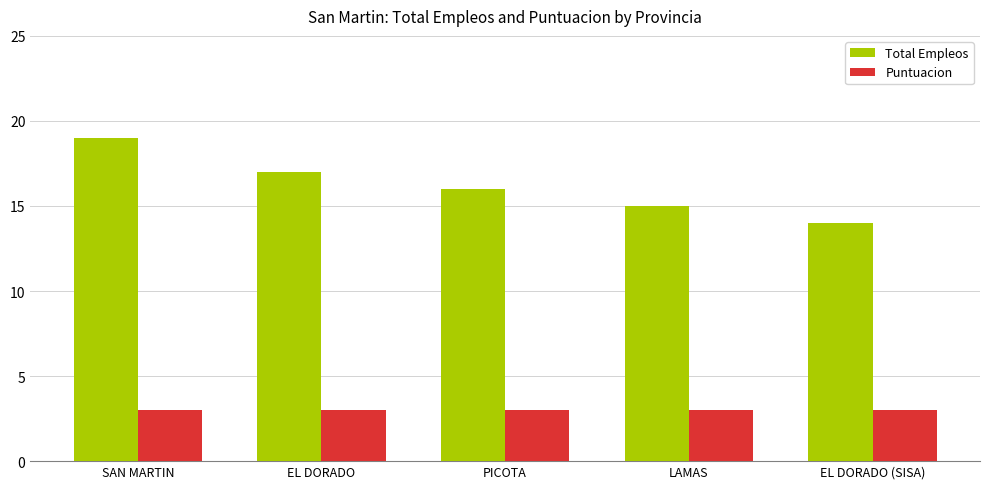

How many bars are there in each group?

2